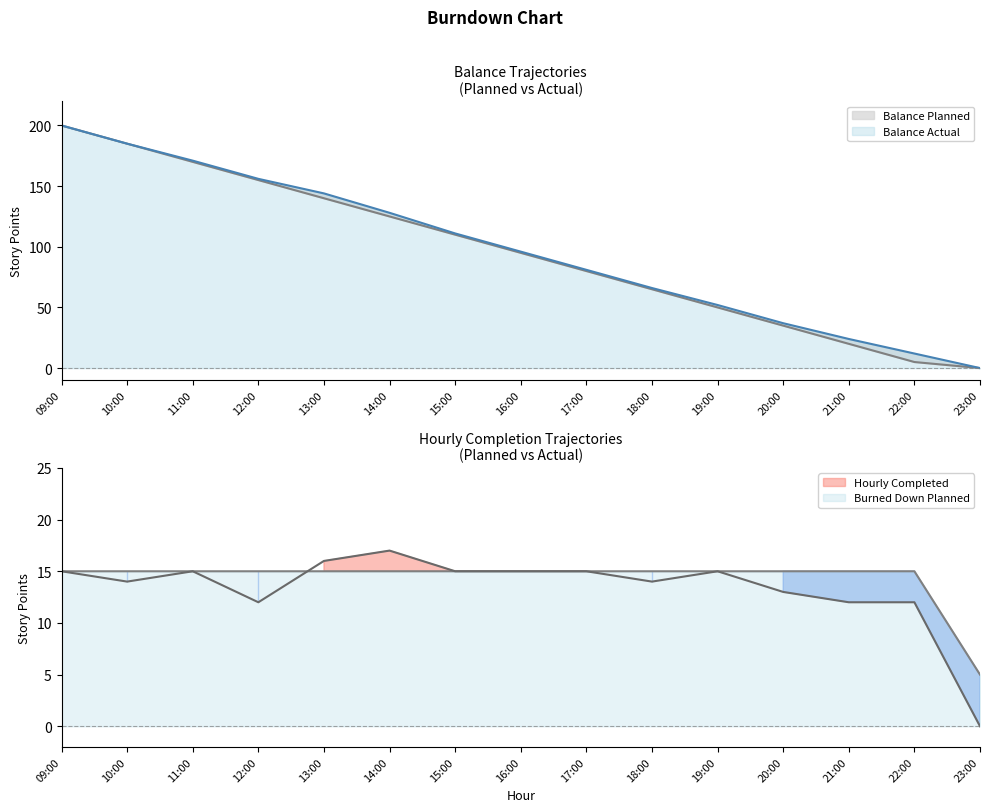

What is the total value across all series at 09:00?

430